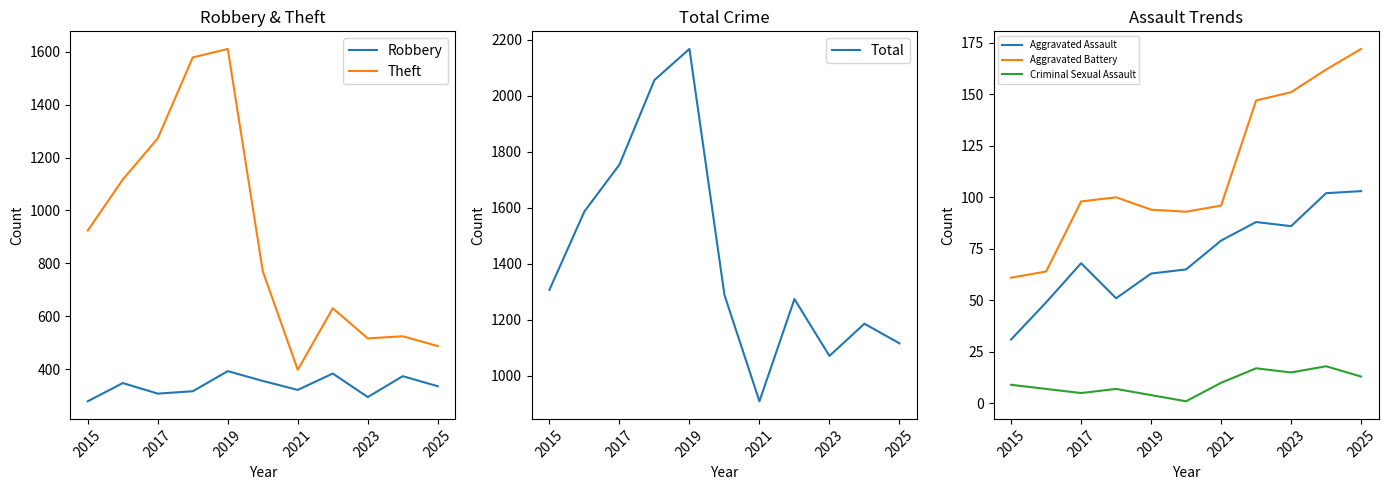

Which series has the largest total across all categories?

Total